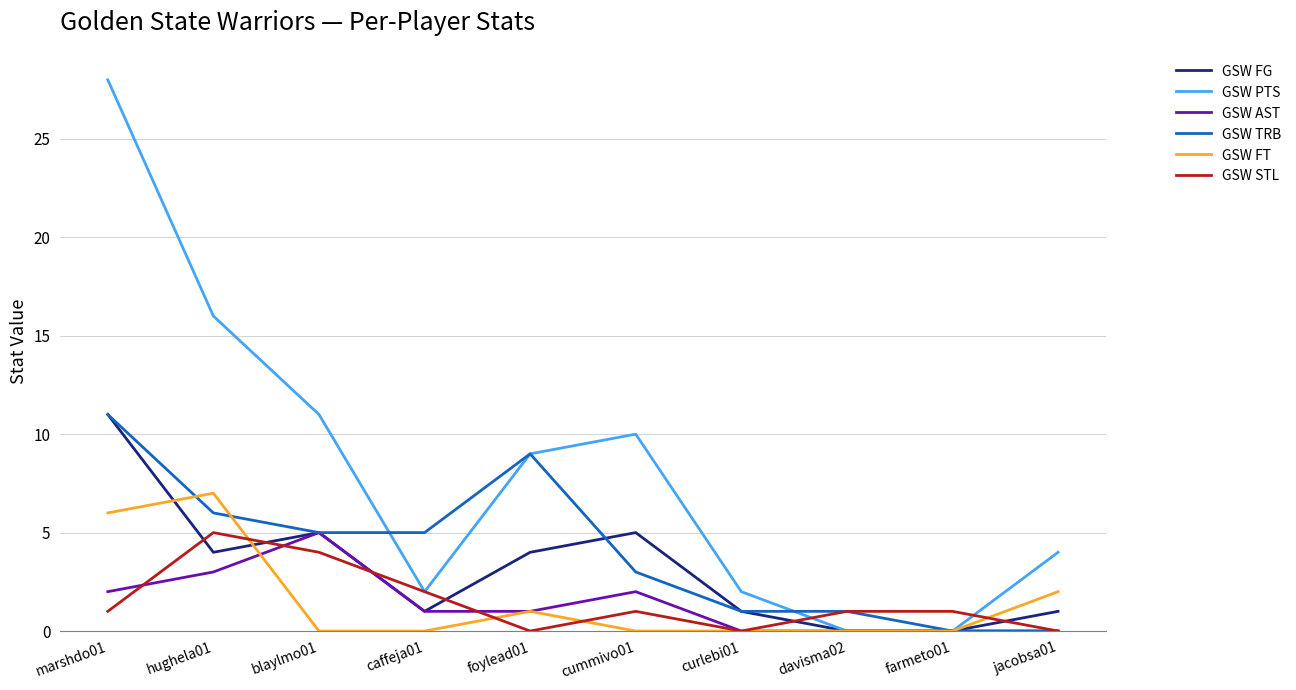

Which label corresponds to the largest value in the chart?

marshdo01